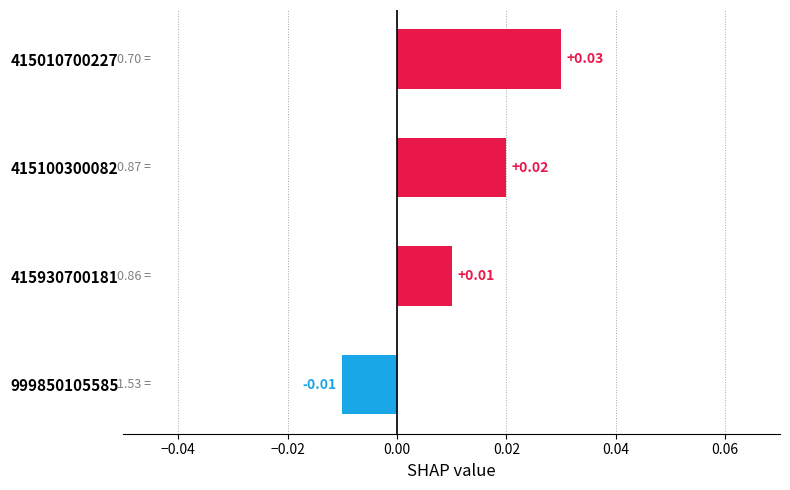

Count the number of data series in this chart.

1